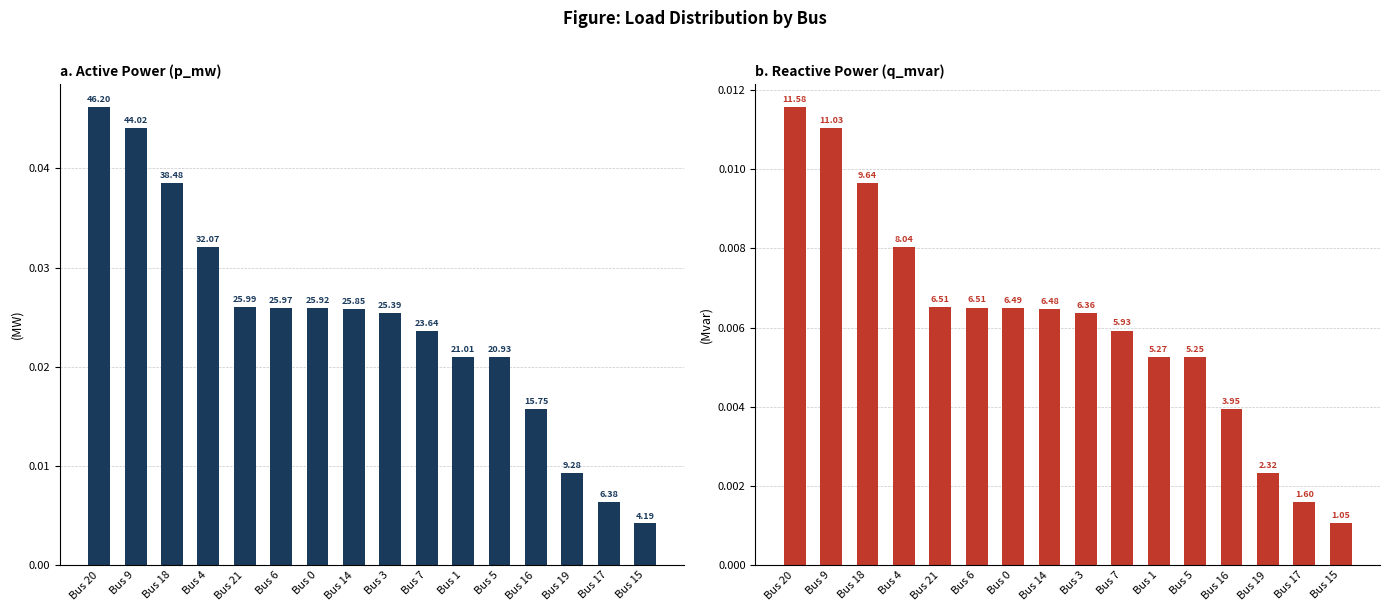

Which series has the largest total across all categories?

p_mw